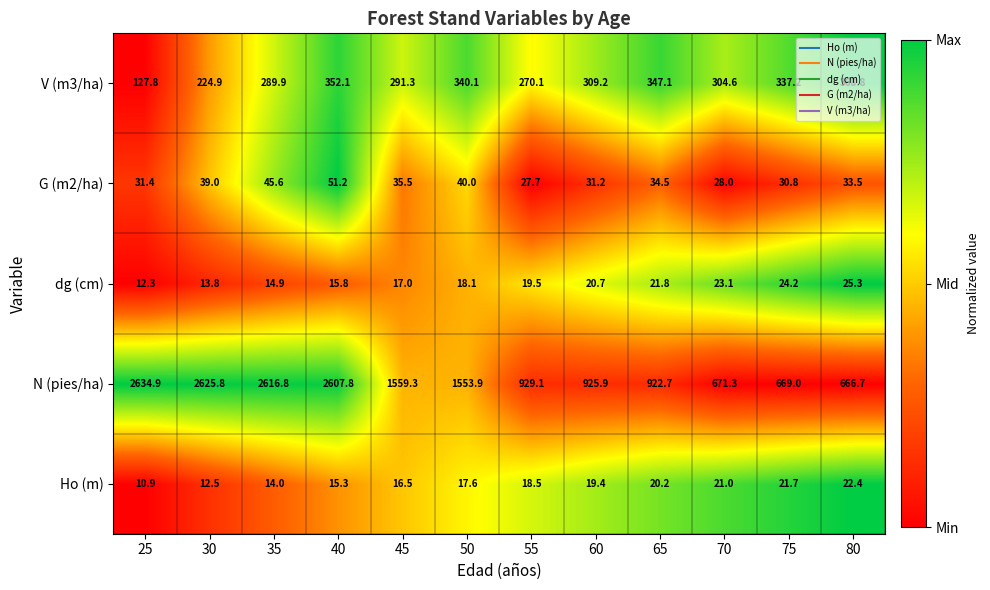

List the series in order of their peak value, highest first.

N (pies/ha), V (m3/ha), G (m2/ha), dg (cm), Ho (m)